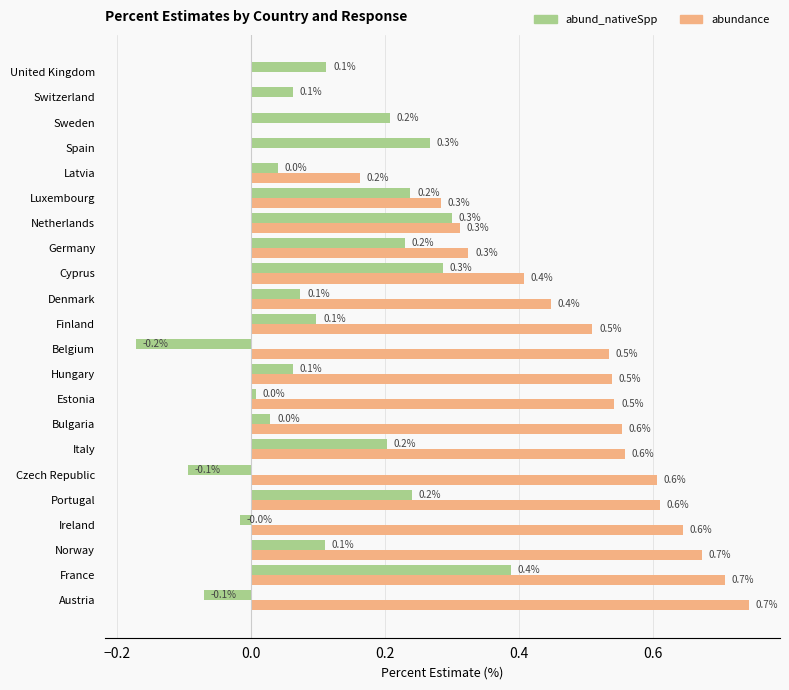

What is the greatest value displayed?

0.7